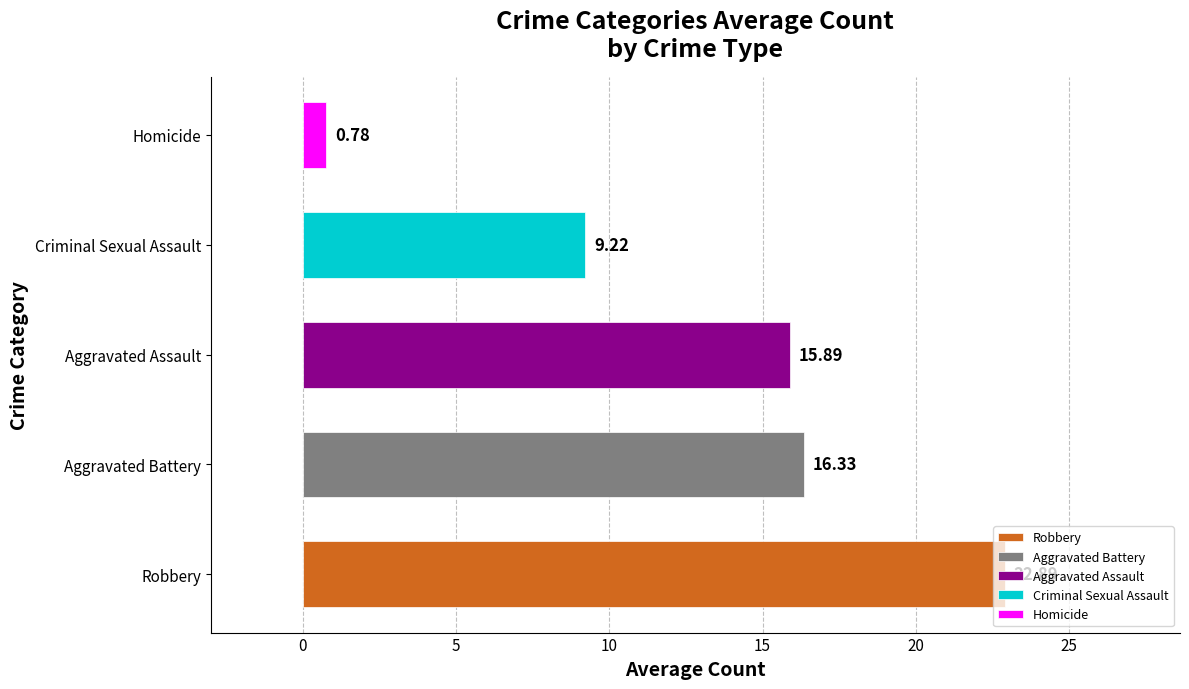

How many distinct data groups are displayed?

1